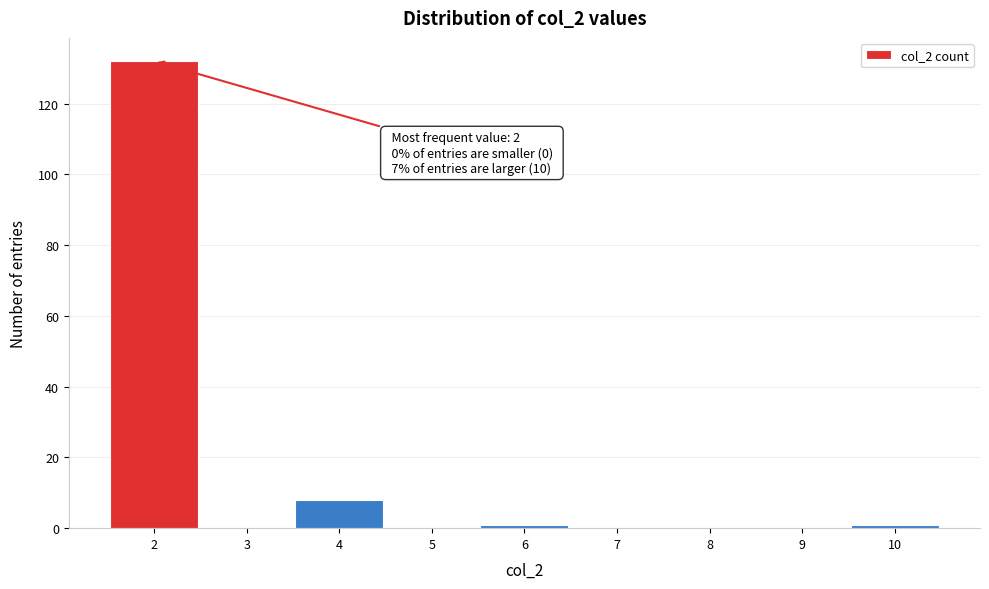

Reading left to right, list all the values displayed in this chart.

2=132	3=0	4=8	5=0	6=1	7=0	8=0	9=0	10=1